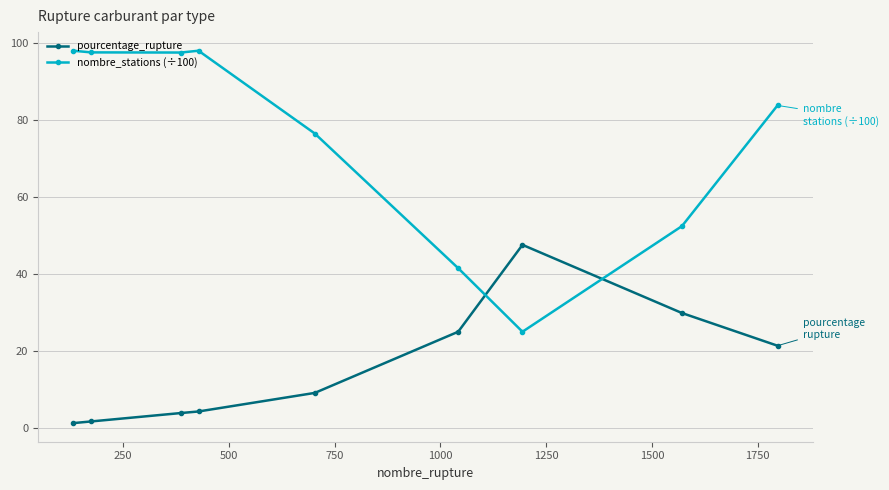

How many intersections are there between pourcentage_rupture and nombre_stations (÷100)?

2